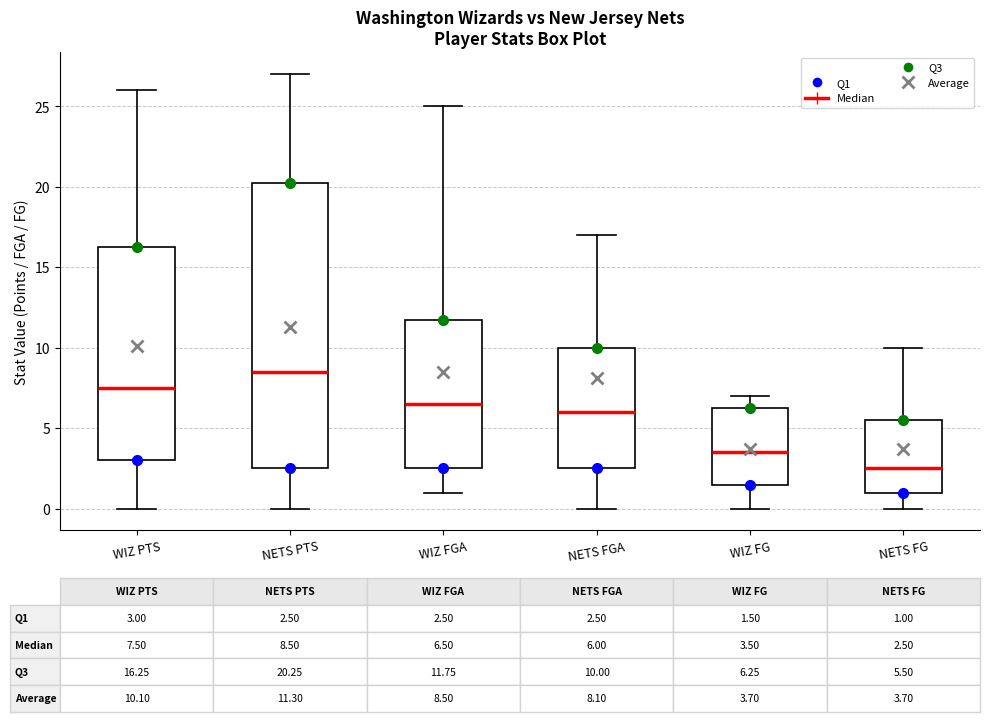

Which box is the tallest, from its lower edge to its upper edge?

NETS PTS